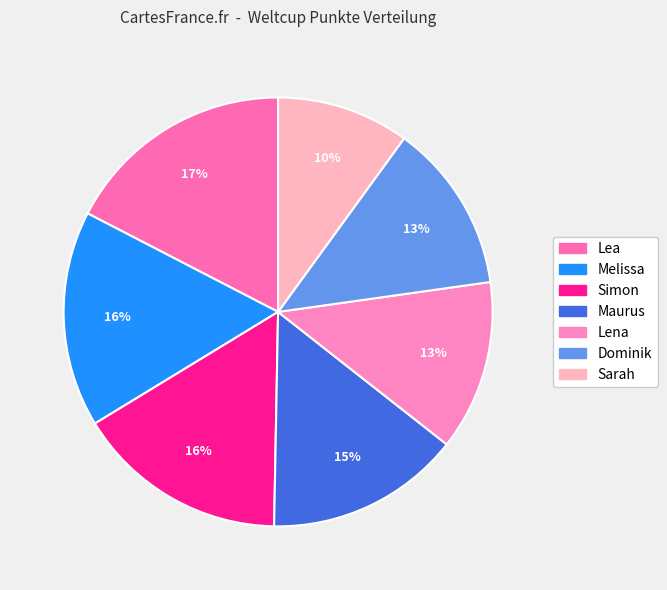

How many segments does this pie chart have?

7